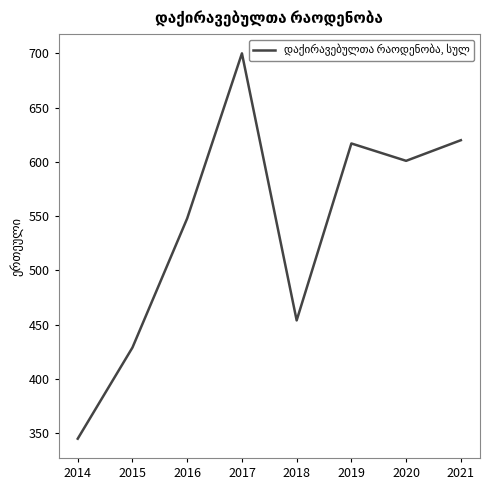

Rank the categories by value from lowest to highest.

2014, 2015, 2018, 2016, 2020, 2019, 2021, 2017